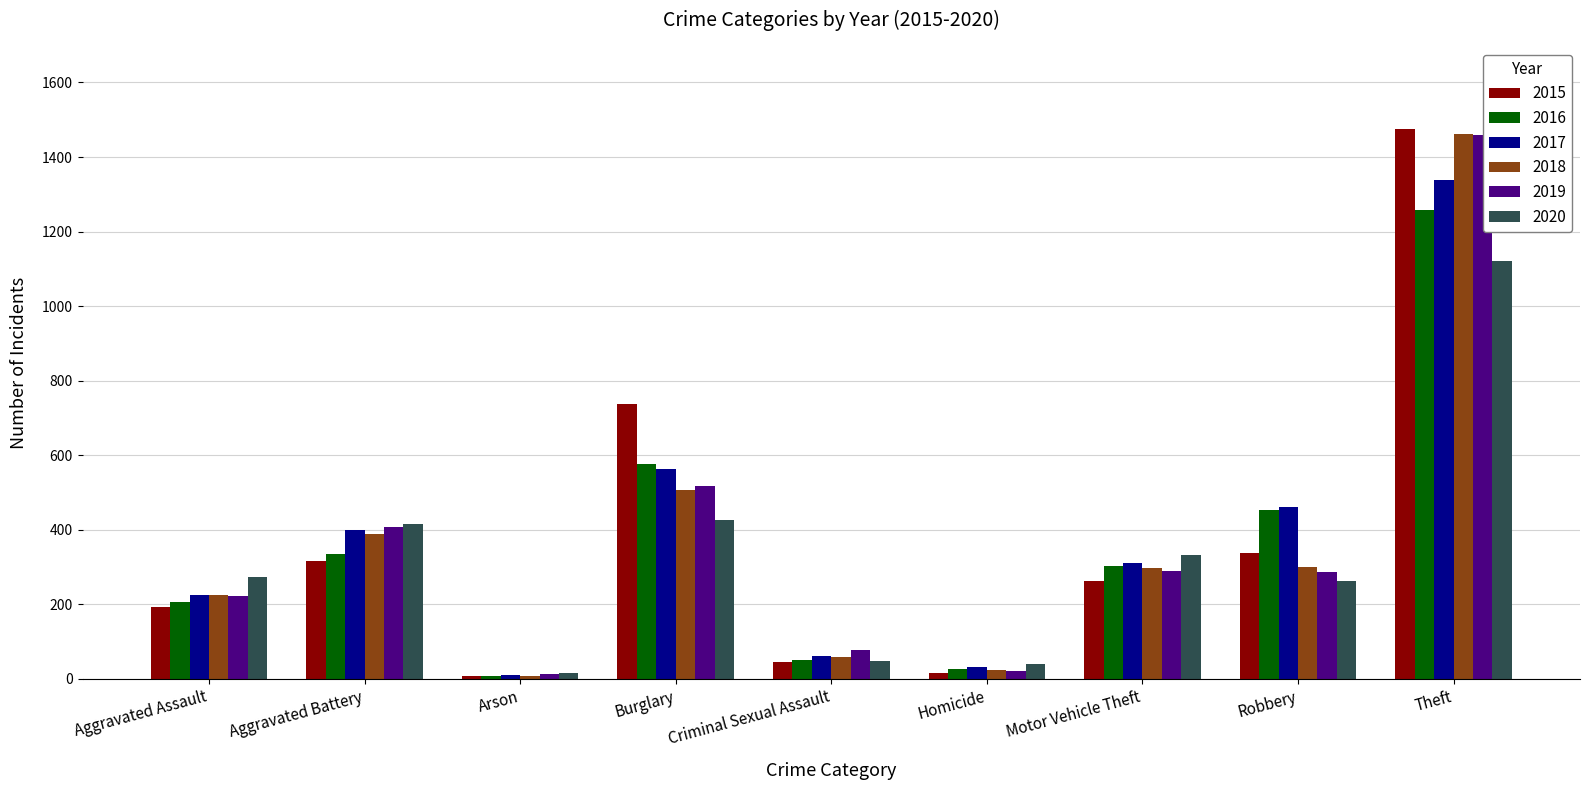

At which category is the sum across all series the highest?

Theft